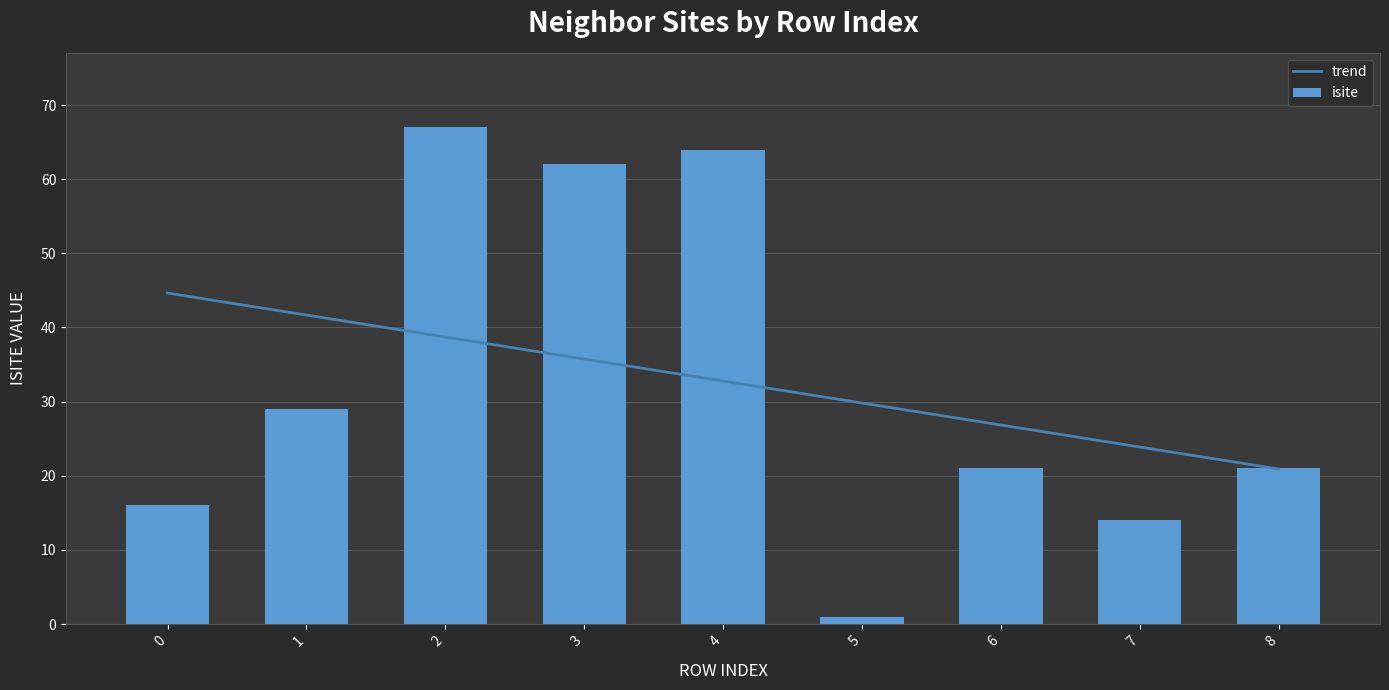

Which series changed the most between 1 and 2?

isite